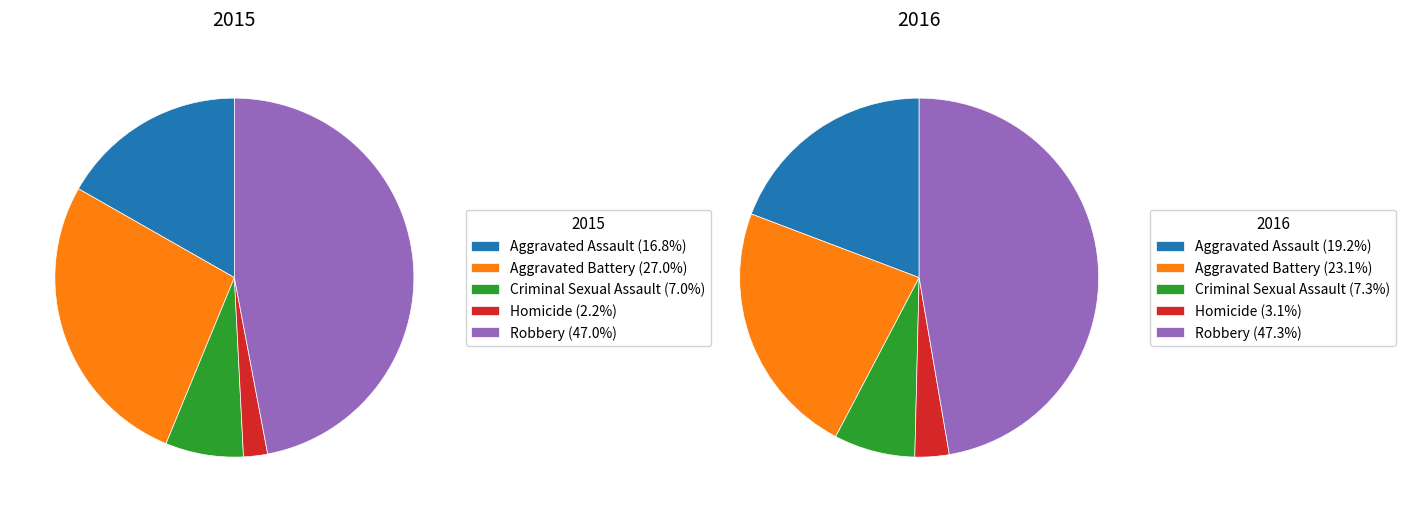

To the nearest percent, what is the difference between the largest and smallest slice percentages?

44%